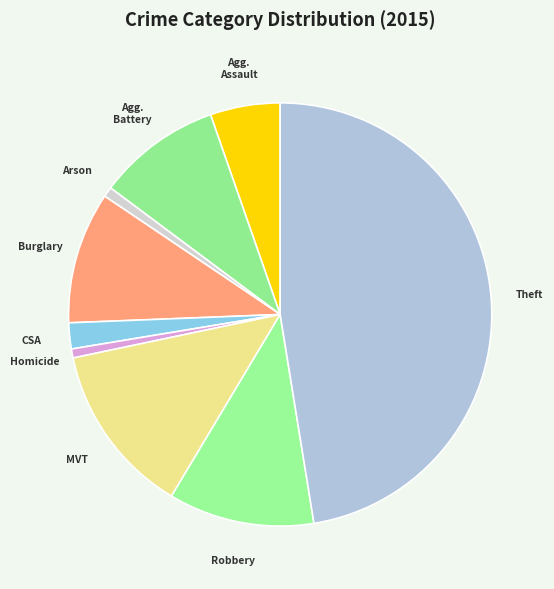

Rank the categories by value from highest to lowest.

Theft, Motor Vehicle Theft, Robbery, Burglary, Aggravated Battery, Aggravated Assault, Criminal Sexual Assault, Arson, Homicide